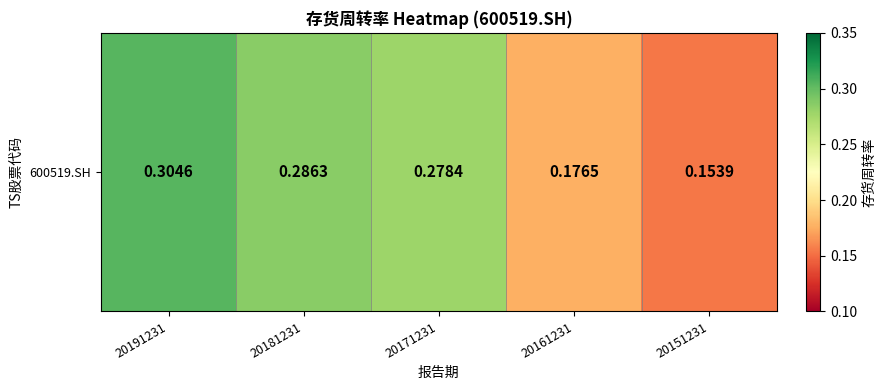

What is the sum of all values?

1.2